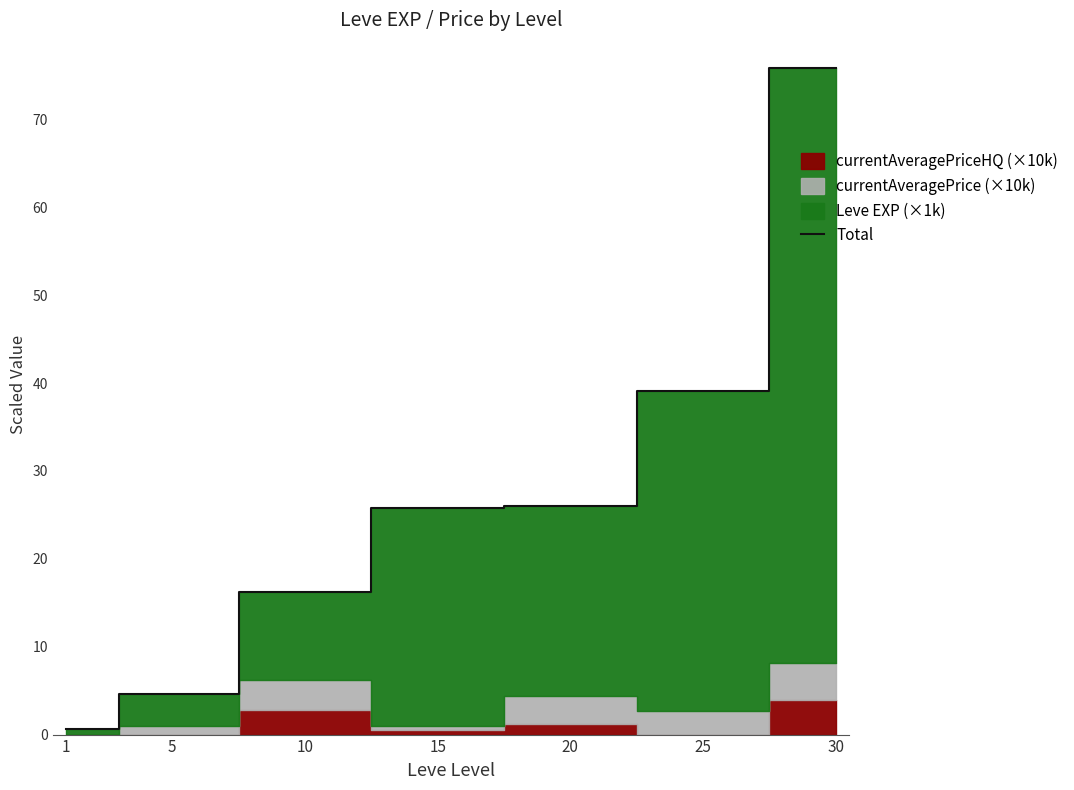

Rank the categories by value from lowest to highest.

1, 5, 10, 15, 20, 25, 30